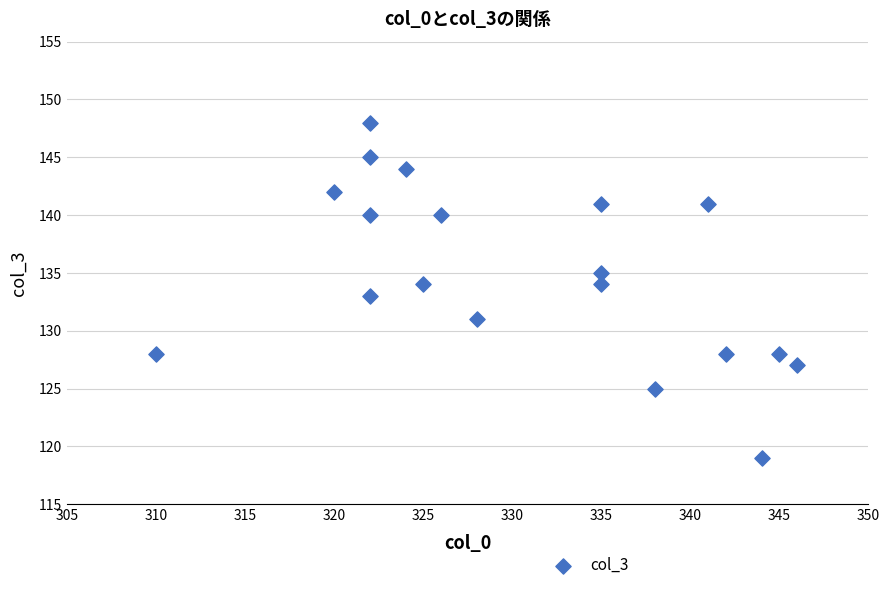

What is the range of Y values (max minus min)?

29